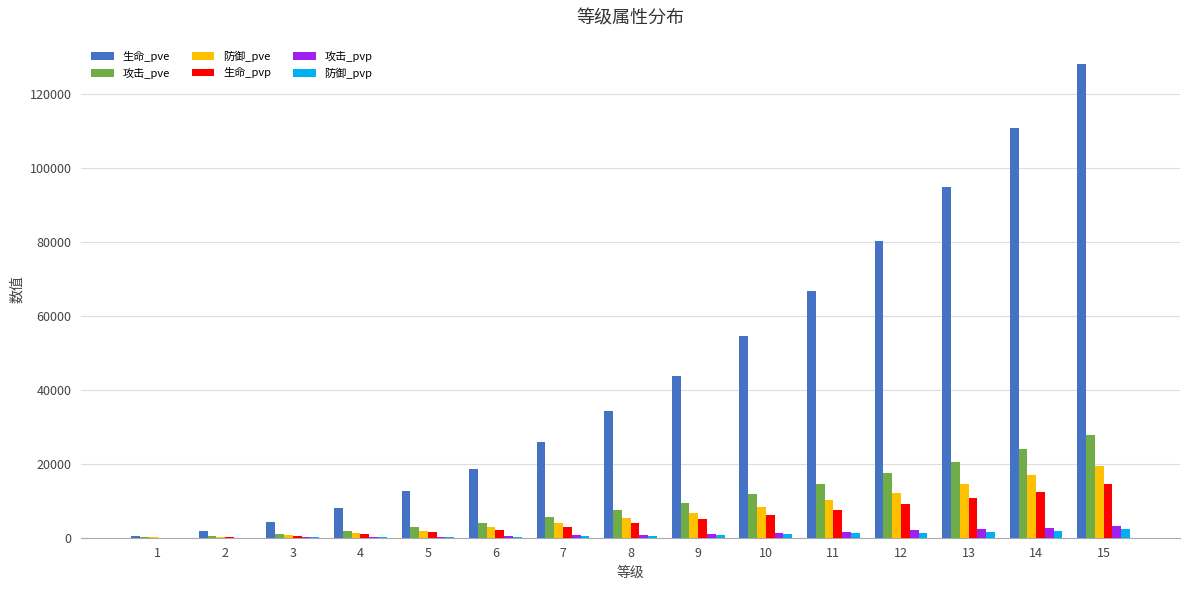

The value of 生命_pve at 6 is 12282. True or false?

False